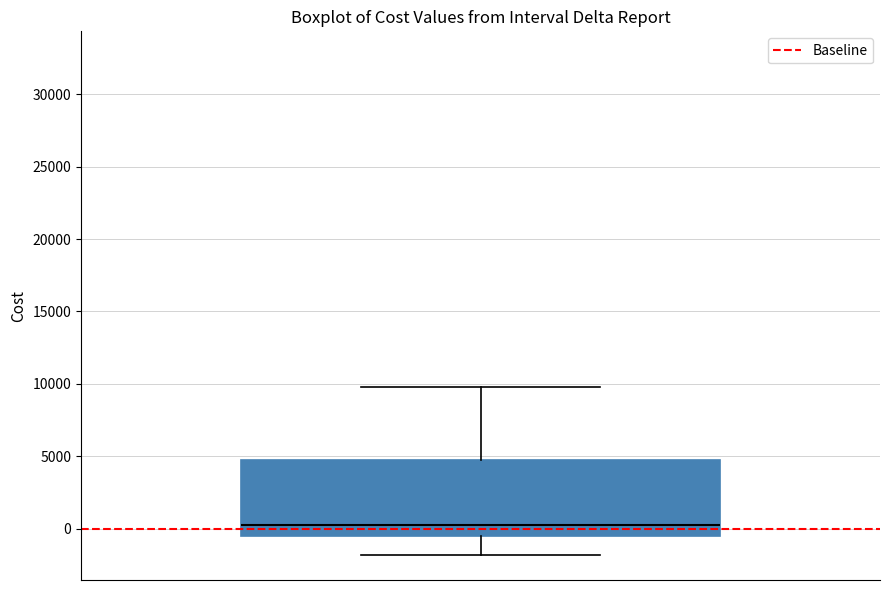

Read this box plot against the y-axis: the position of the median line, the range covered by the box, and the ends of both whiskers. The values are not printed on the chart, so give them approximately, as read against the axis.

median 500, box -500 to 5000, whiskers -2000 to 10000